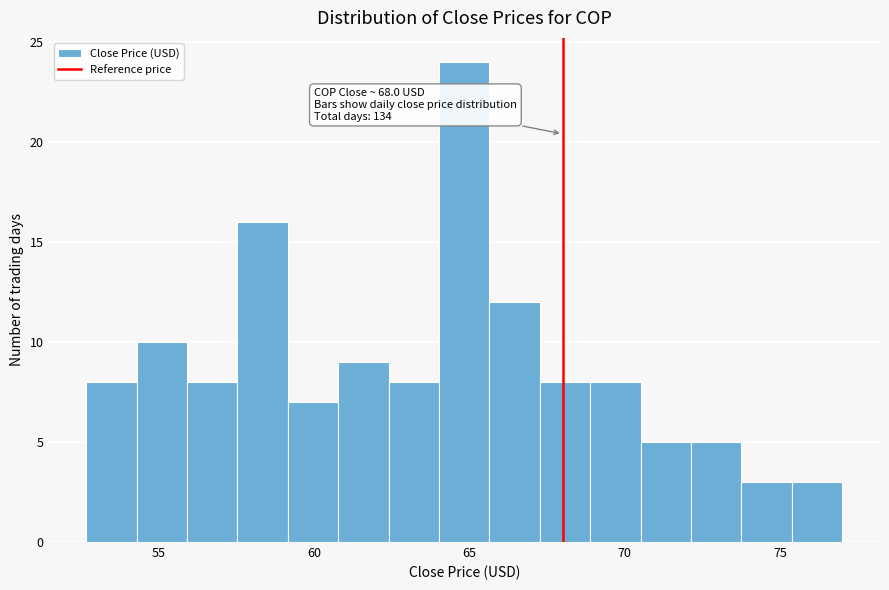

Read against the x-axis, roughly where is the centre of the tallest bar?

65.0